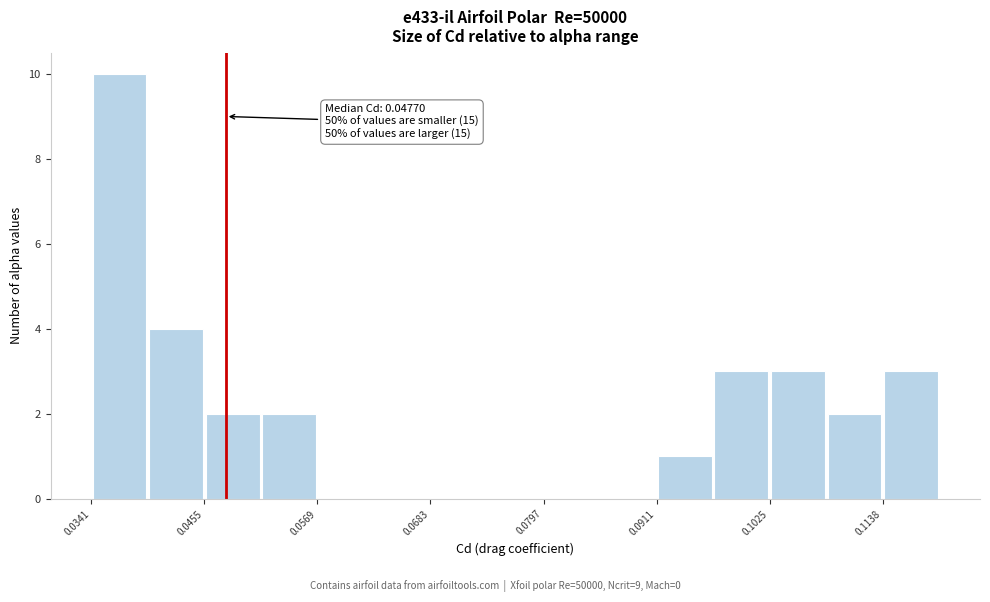

Around what value on the x-axis is the tallest bar? Give the approximate position of its centre, as read against the axis.

0.036